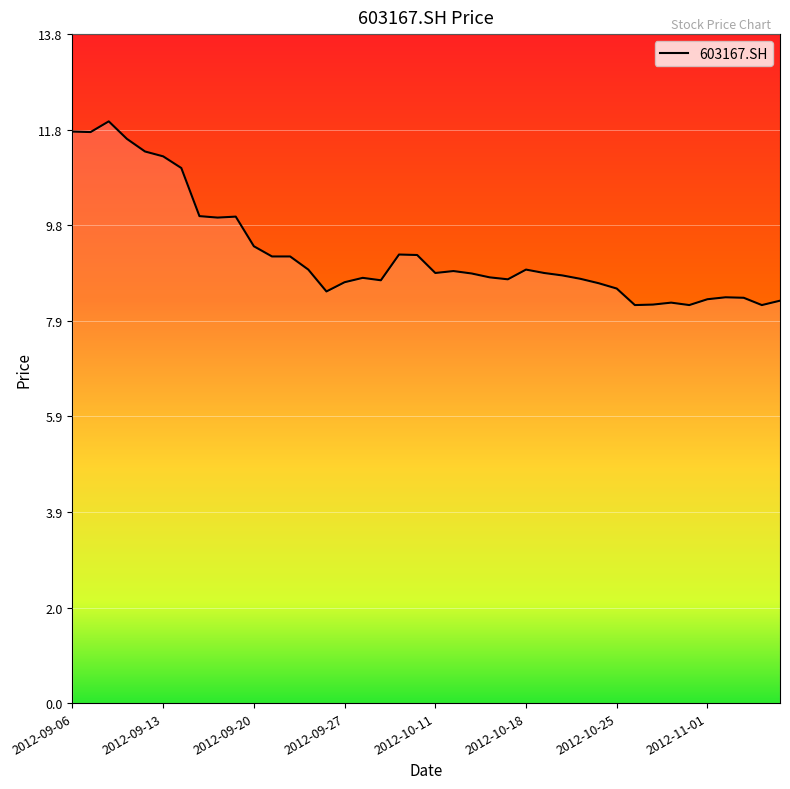

What is the greatest value displayed?

12.0